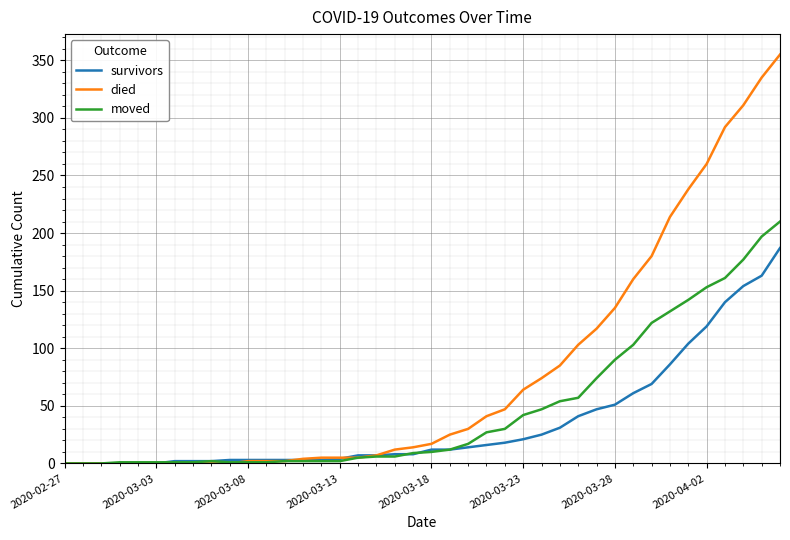

List the series in order of their overall mean, lowest first.

survivors, moved, died